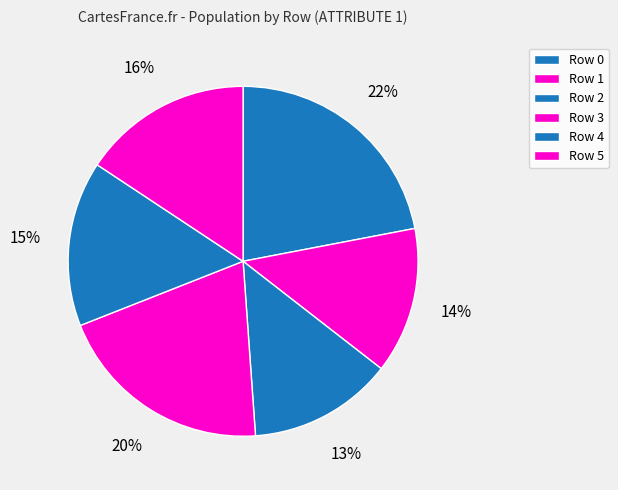

To the nearest percent, what portion does Row 4 represent?

15%